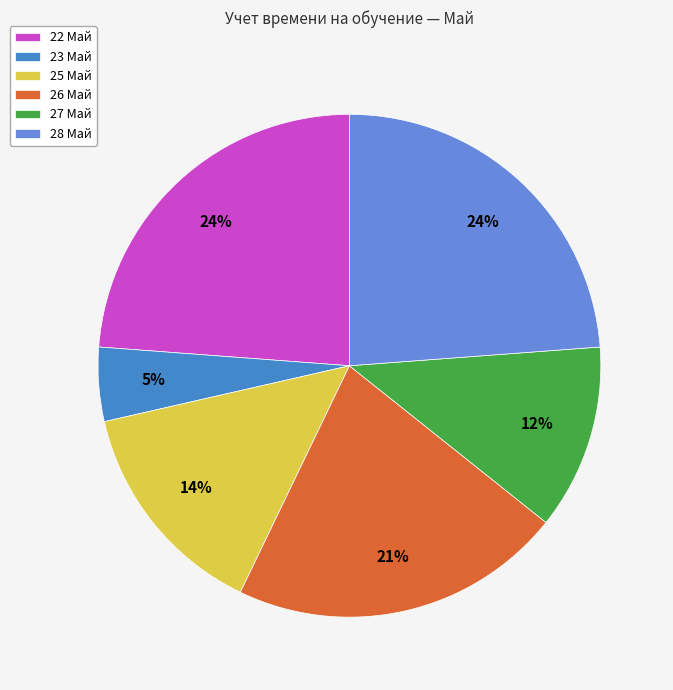

Approximately how many times larger is the value at 25 Май compared to 22 Май?

0.6